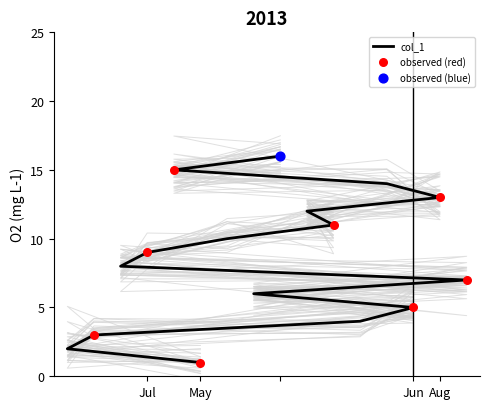

What is the change in value from 2 to 10?

+9